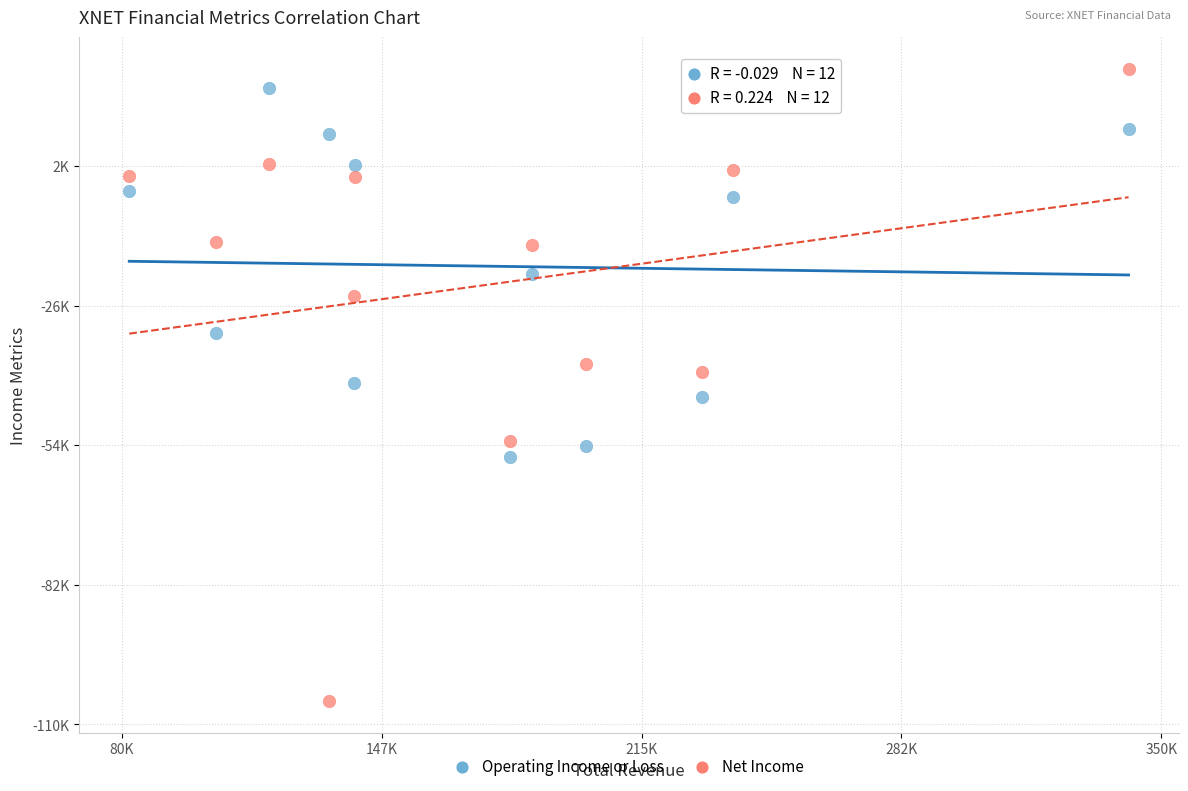

What are all the series names shown in the legend?

Operating Income or Loss, Net Income